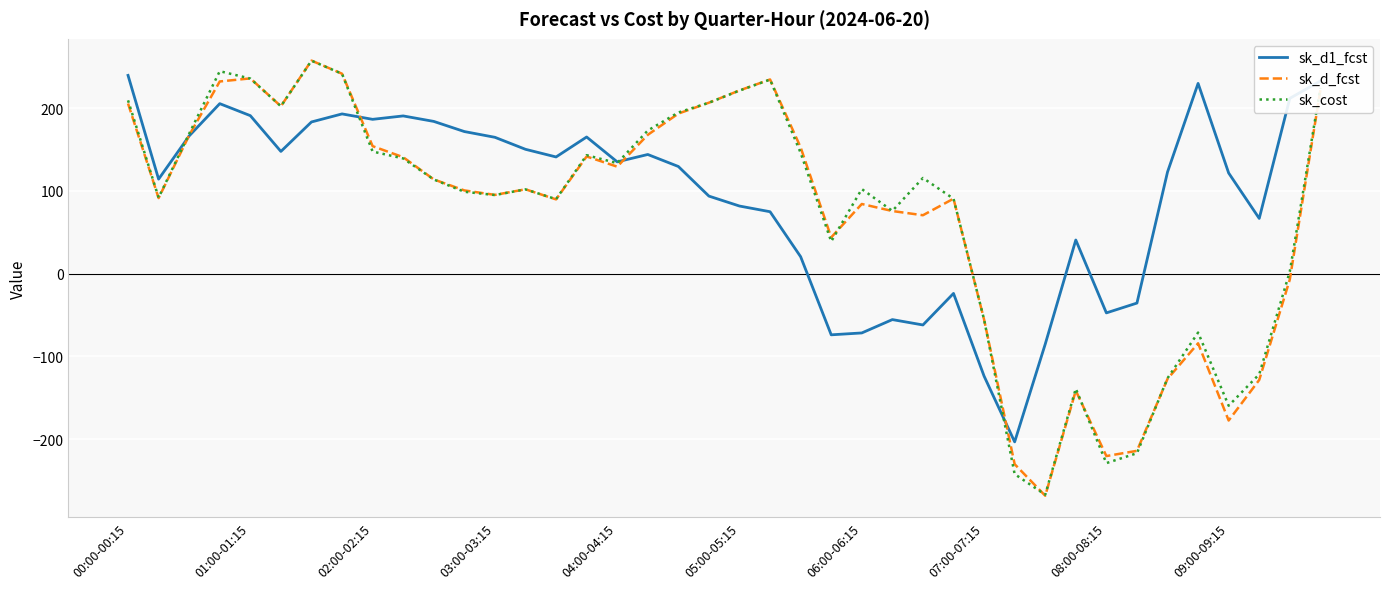

What is the smallest value displayed?

-268.4